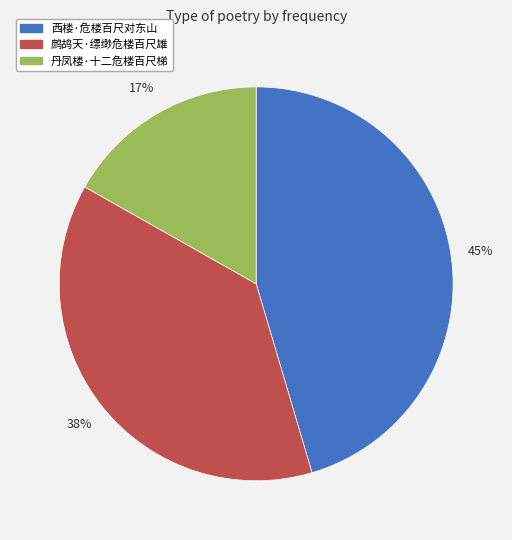

To the nearest percent, what is the average slice percentage?

33%